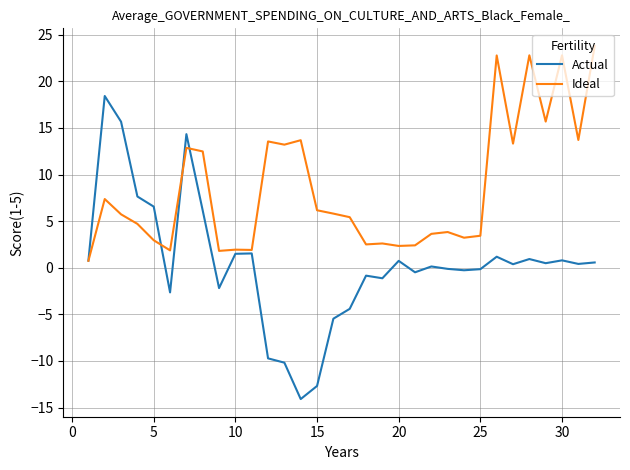

Which series has the widest spread of values?

Actual